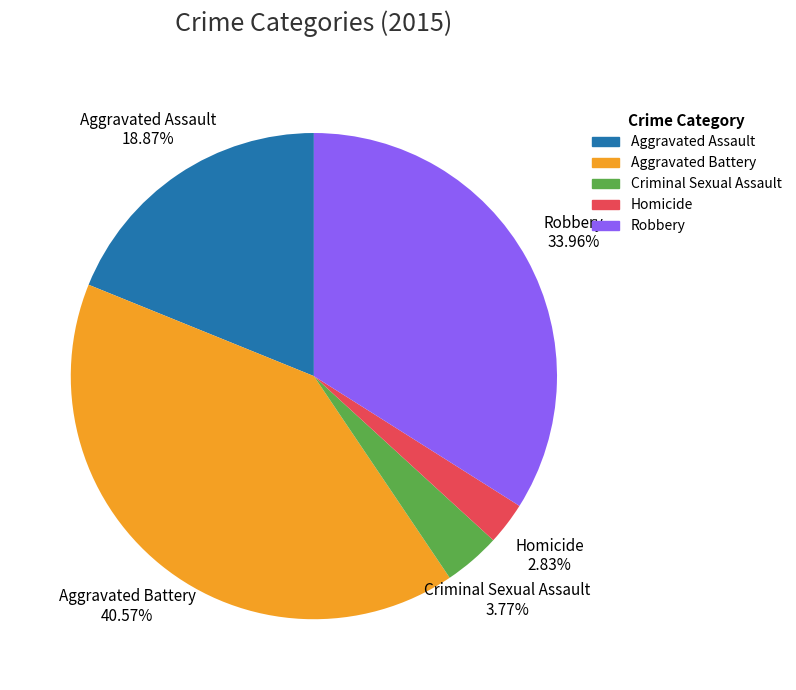

Combined, do Homicide and Criminal Sexual Assault account for over 50%?

No